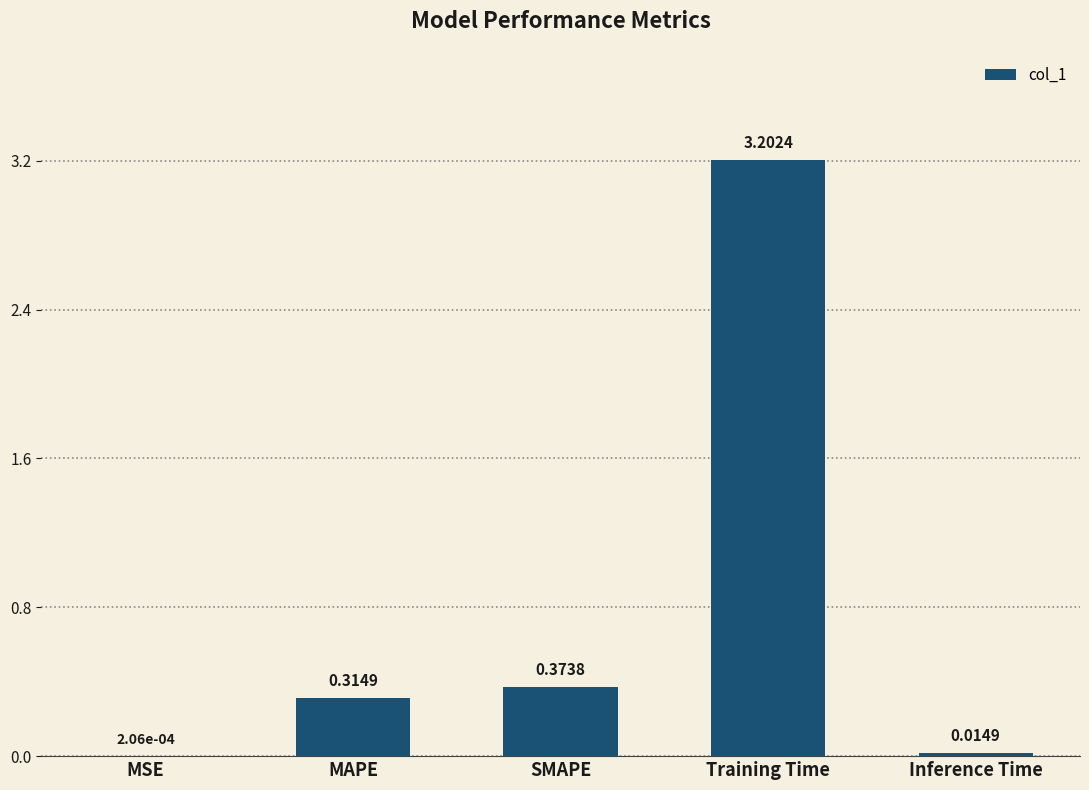

What is the sum of the values at MAPE and Training Time?

3.5